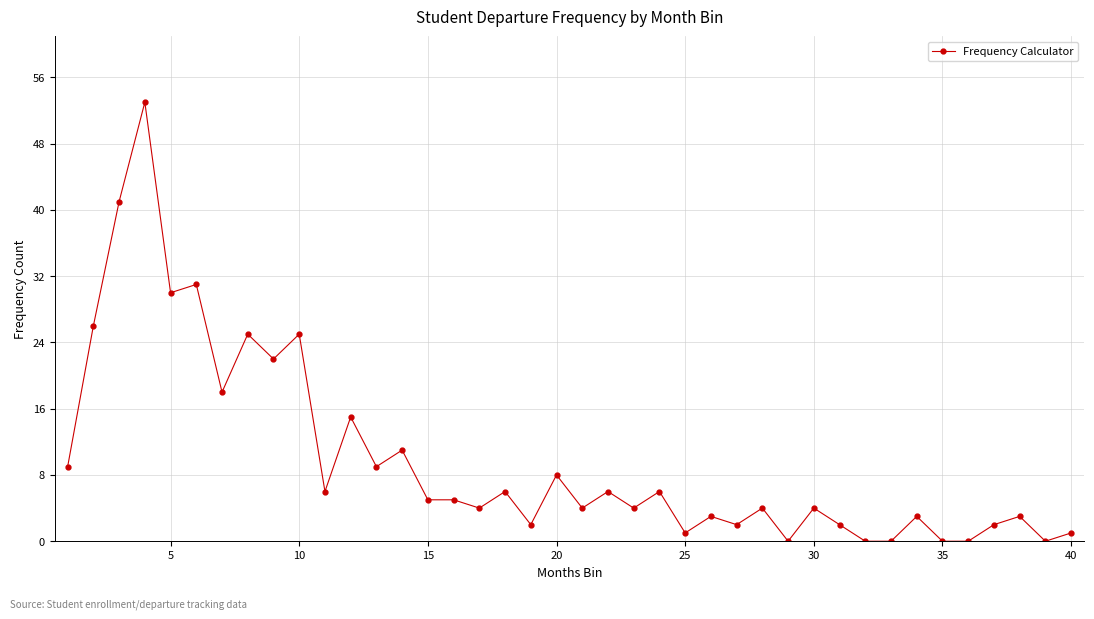

What is the sum of all values?

396